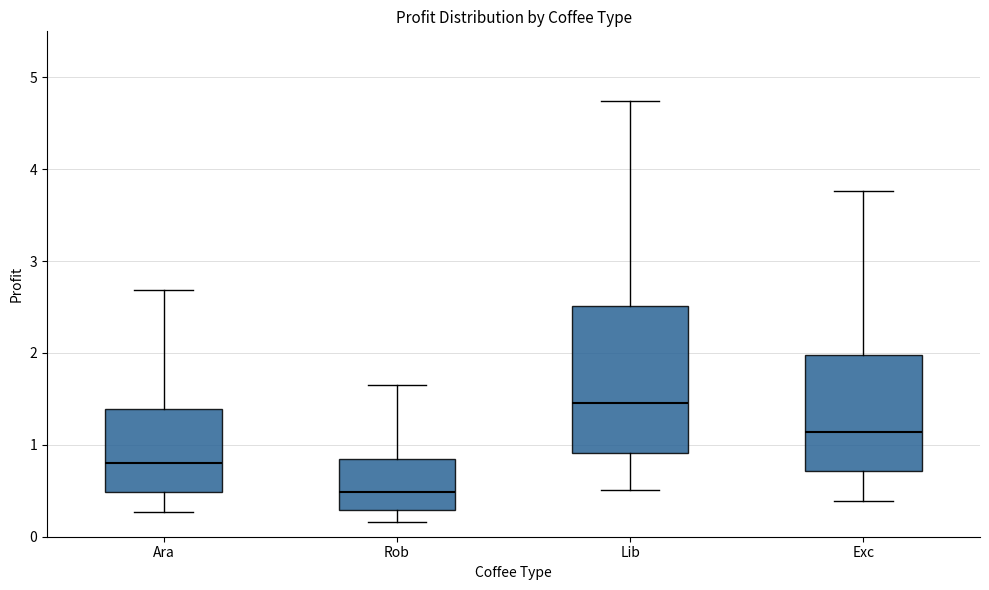

Where does the upper whisker of the box for Lib end on the y-axis? The values are not printed on the chart, so give them approximately, as read against the axis.

4.7